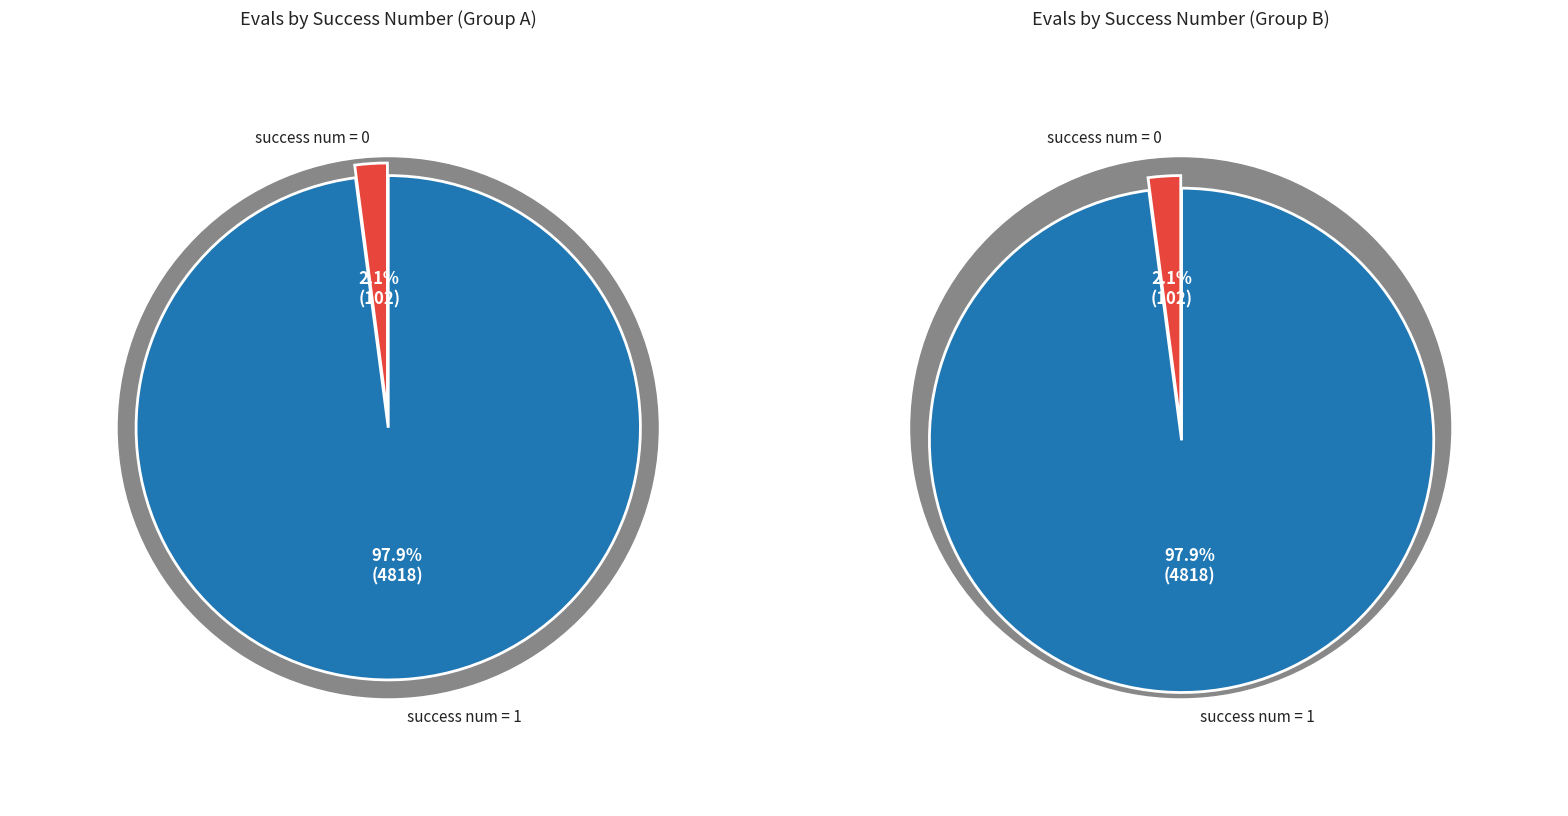

What is the largest slice in the pie chart?

1